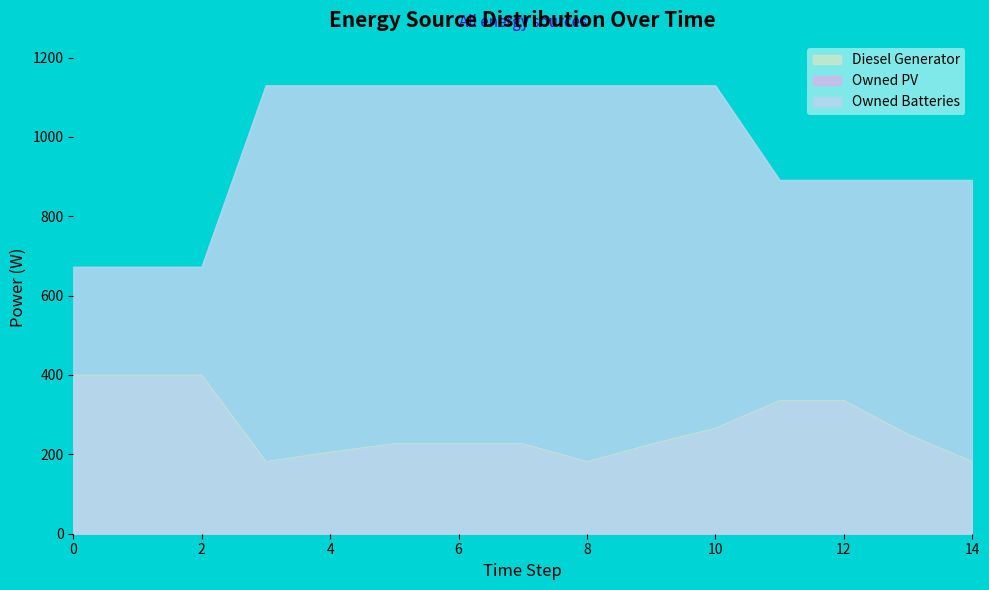

The value of Diesel Generator at 8 is 86. True or false?

False